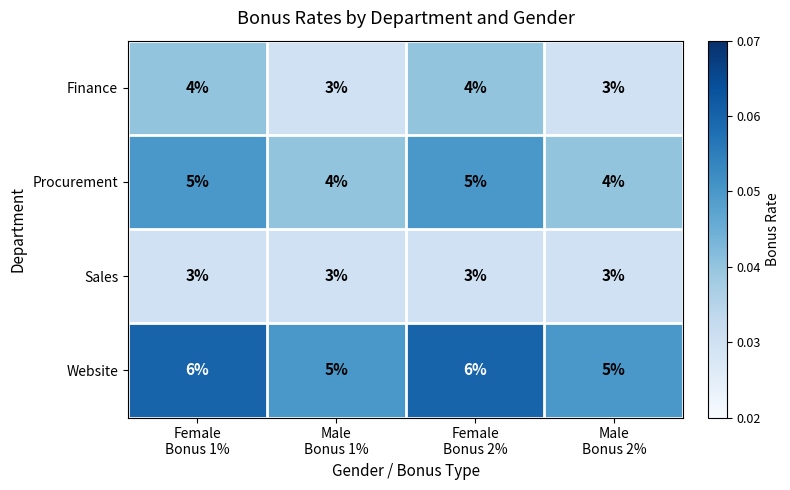

Rank the series by their average value, from lowest to highest.

Sales, Finance, Procurement, Website